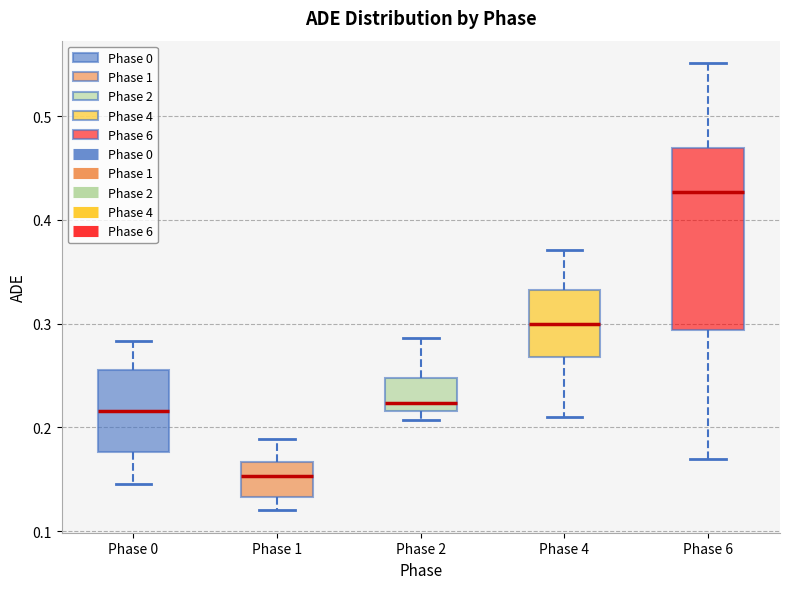

Which box's median line is the lowest?

Phase 1